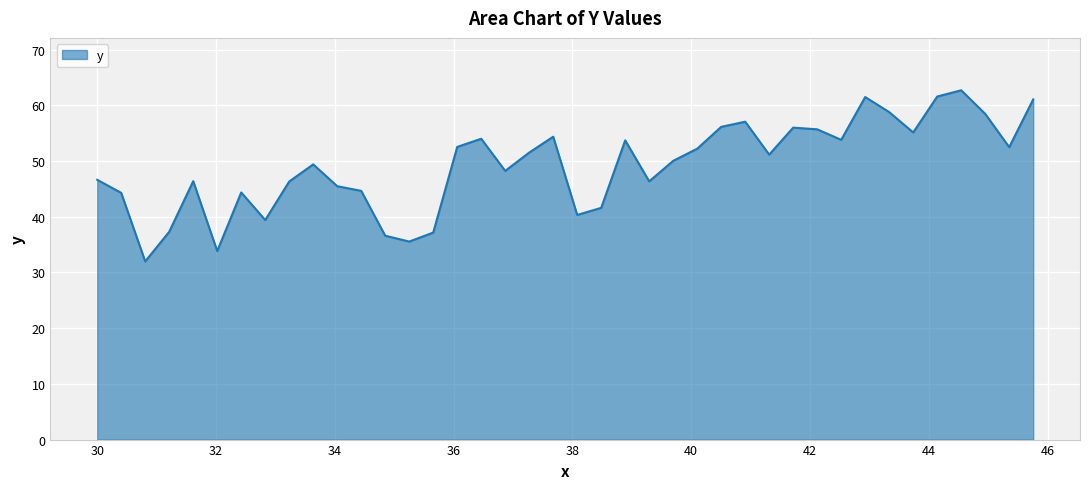

What is the difference between the maximum and minimum values?

30.7